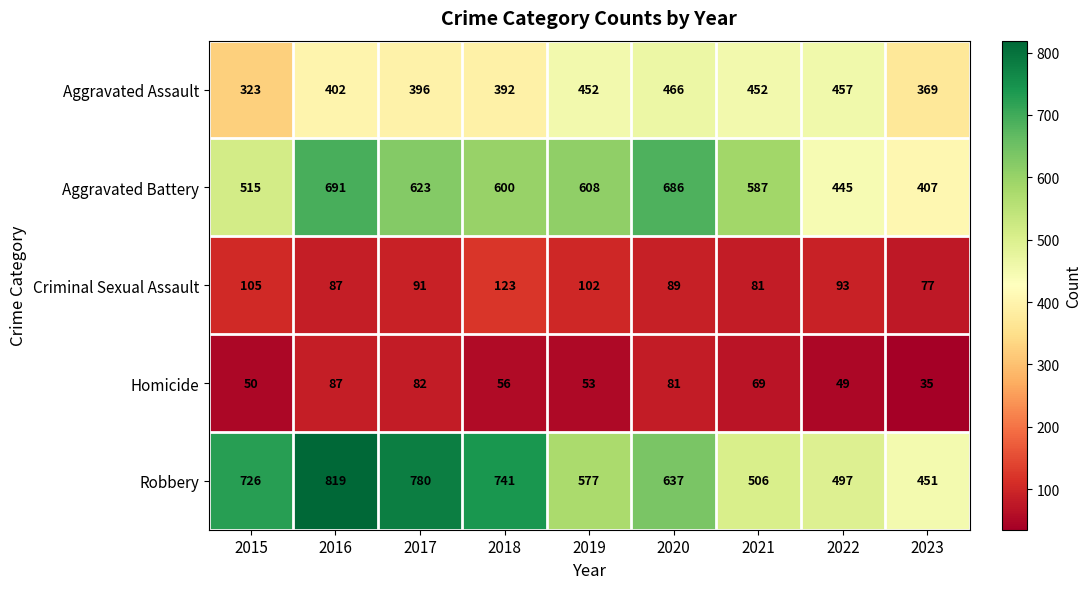

Rank the series at 2022 from lowest to highest value.

Homicide, Criminal Sexual Assault, Aggravated Battery, Aggravated Assault, Robbery